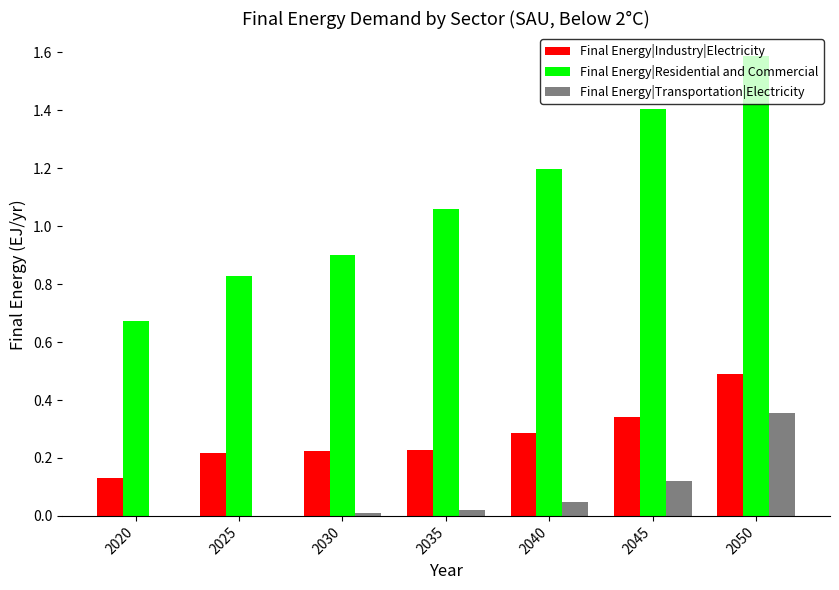

What is the sum of all Final Energy|Industry|Electricity values?

1.9